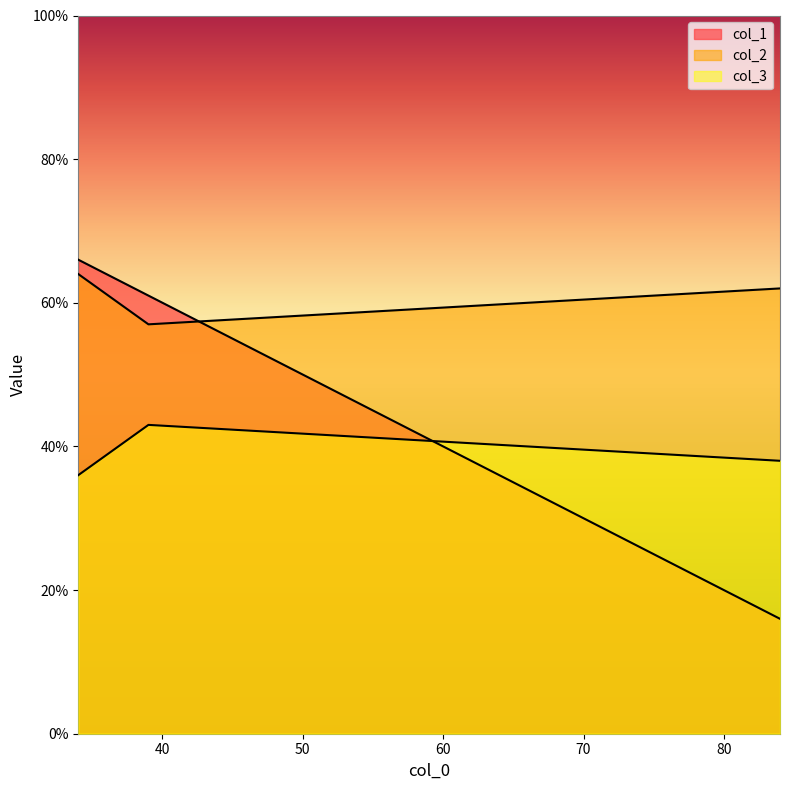

What is the difference between the maximum and minimum values in the col_1 series?

50